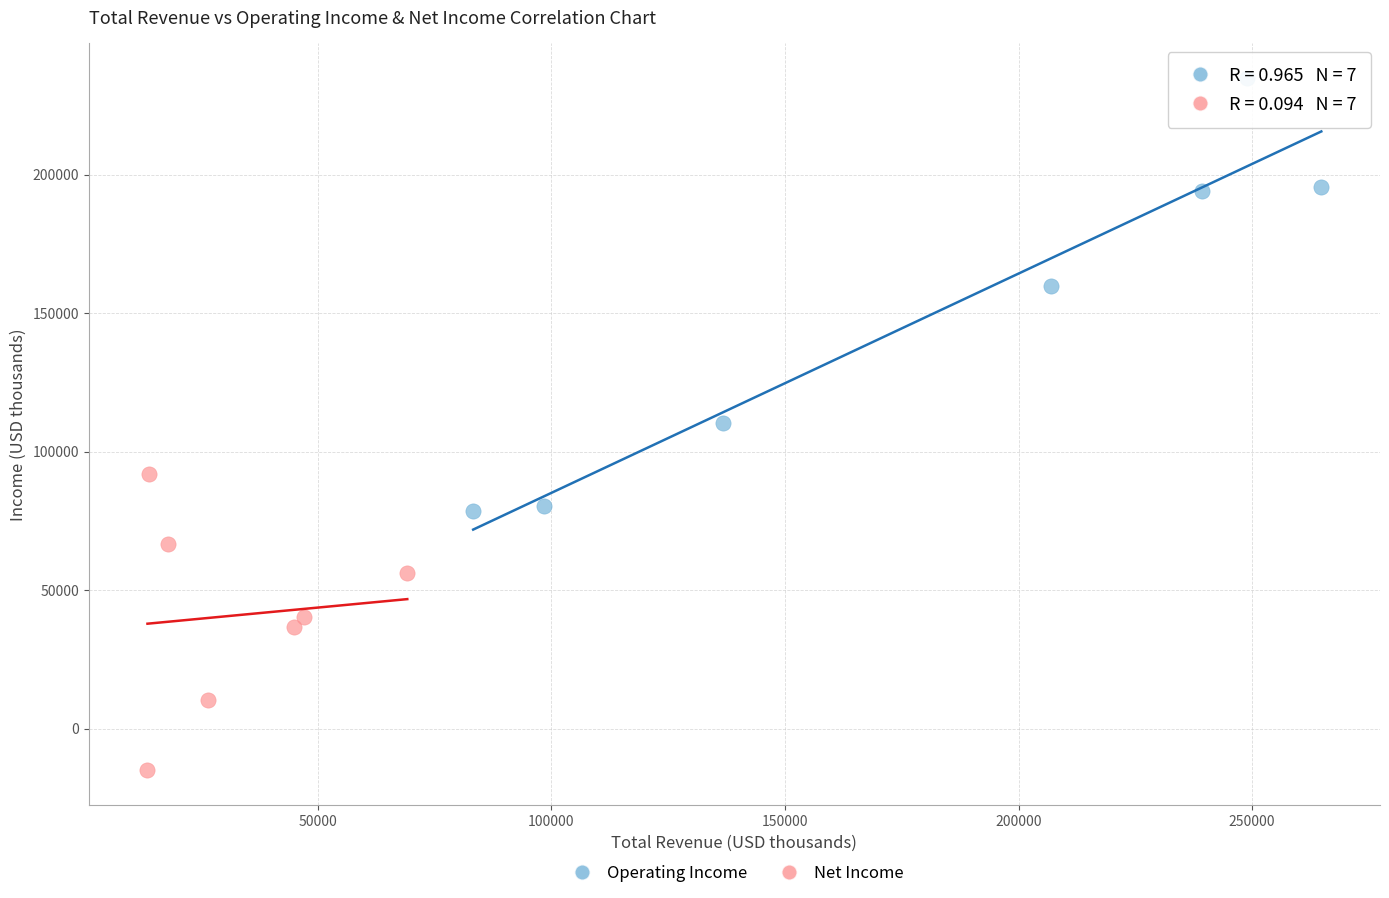

Which series has the largest Y range (max minus min)?

Operating Income